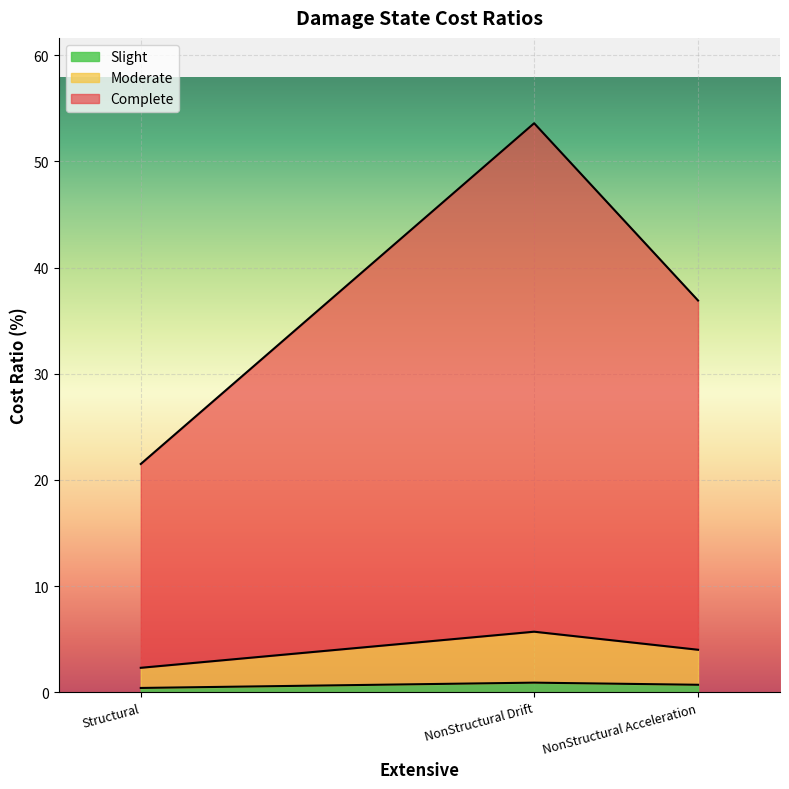

At which category is the sum across all series the highest?

NonStructural Drift